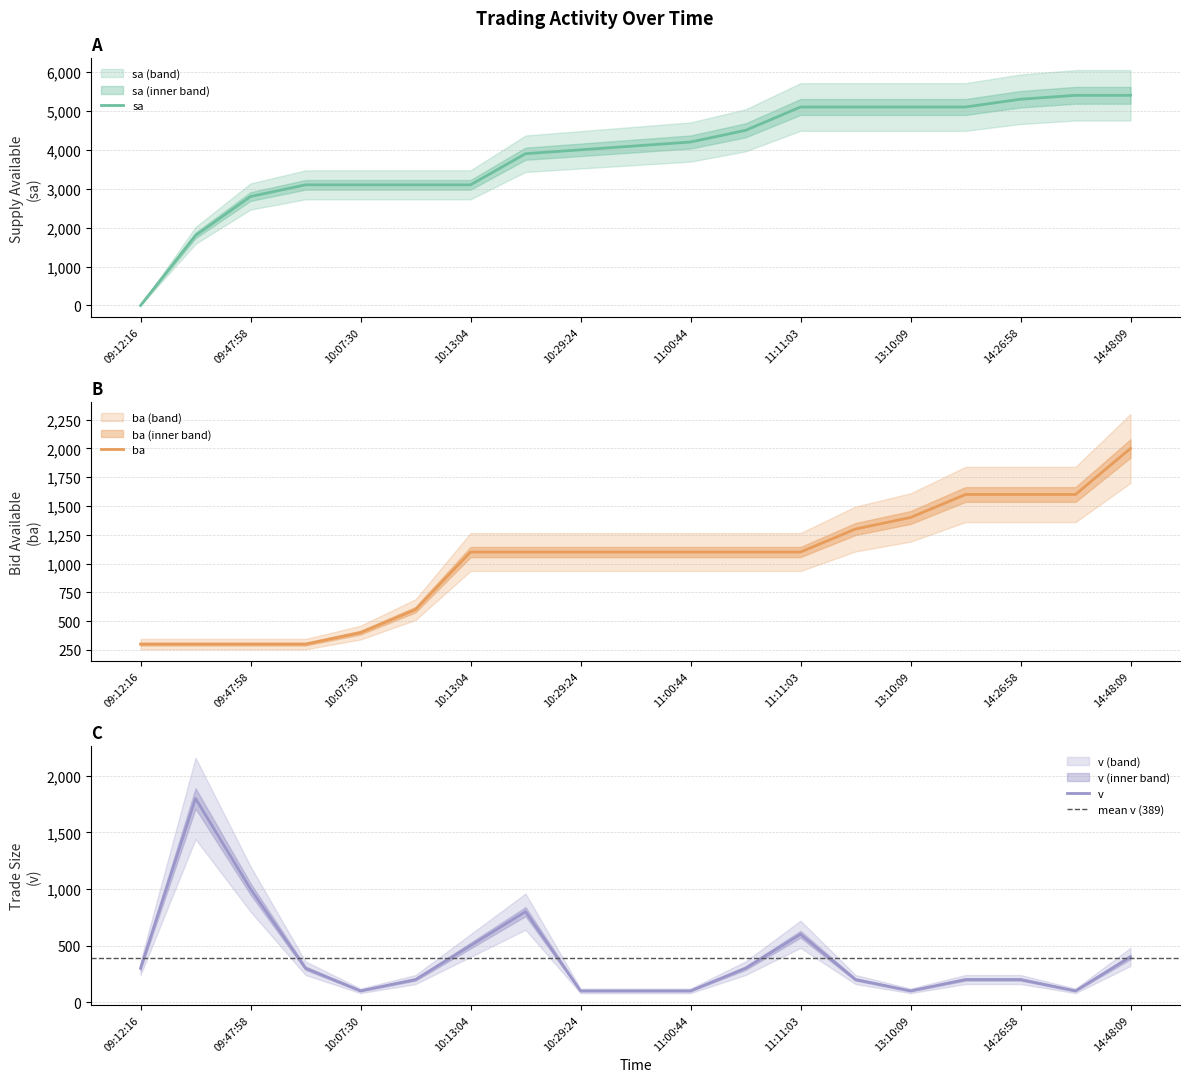

What is the maximum value for ba?

2000